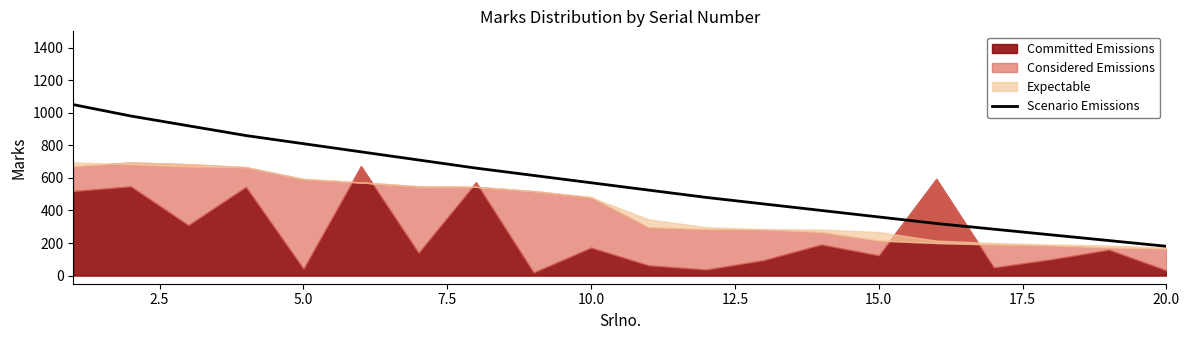

What is the maximum value for Scenario Emissions?

1050